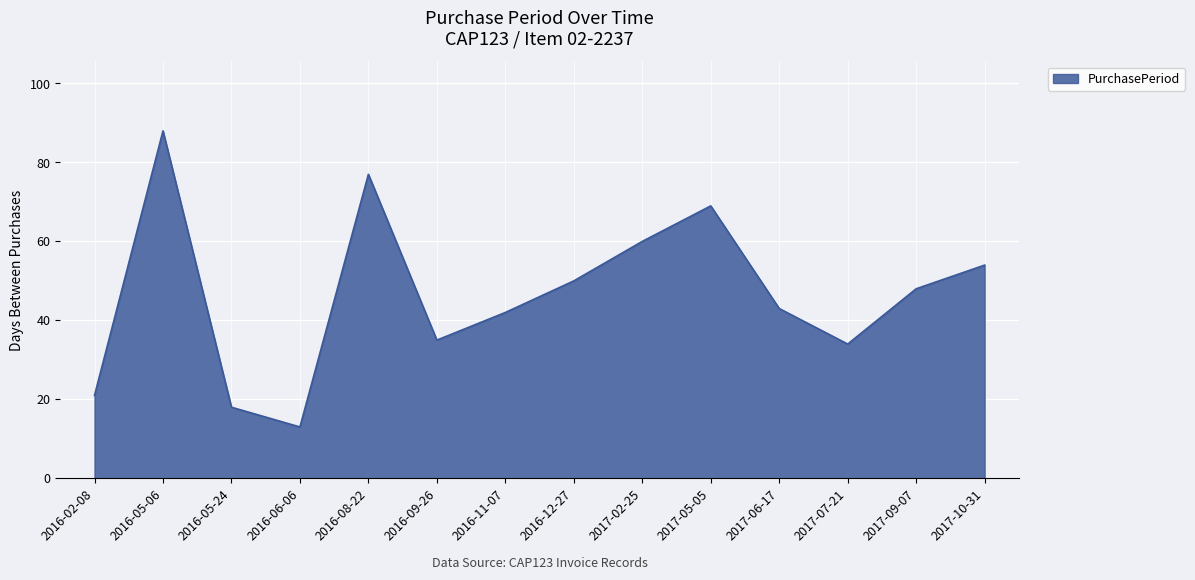

What position from the left is 2016-09-26?

6